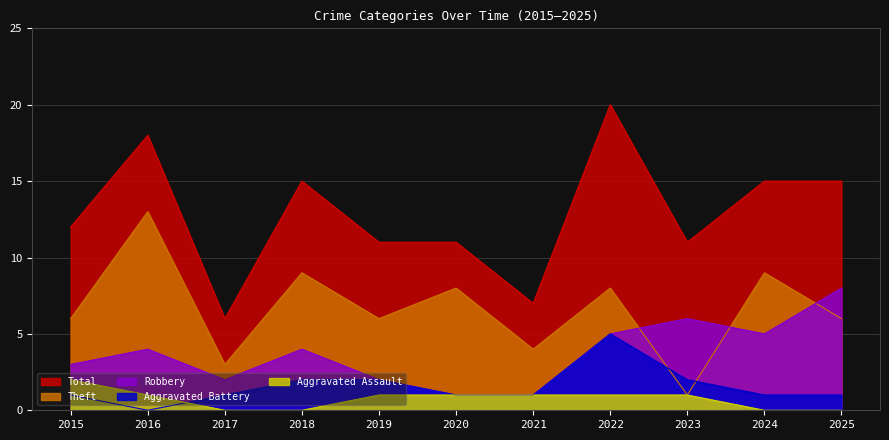

How many lines are shown in the chart?

5